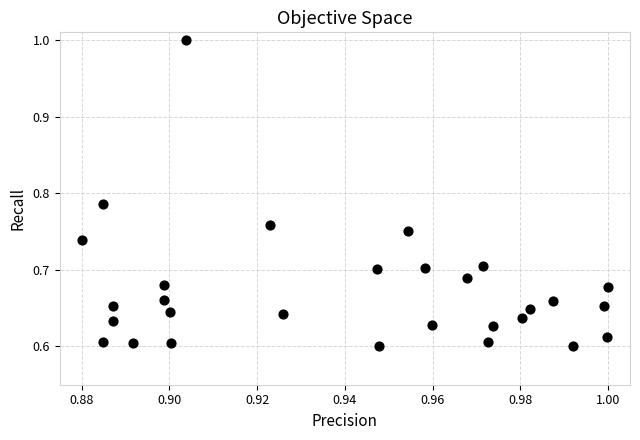

What is the range of Y values (max minus min)?

0.4